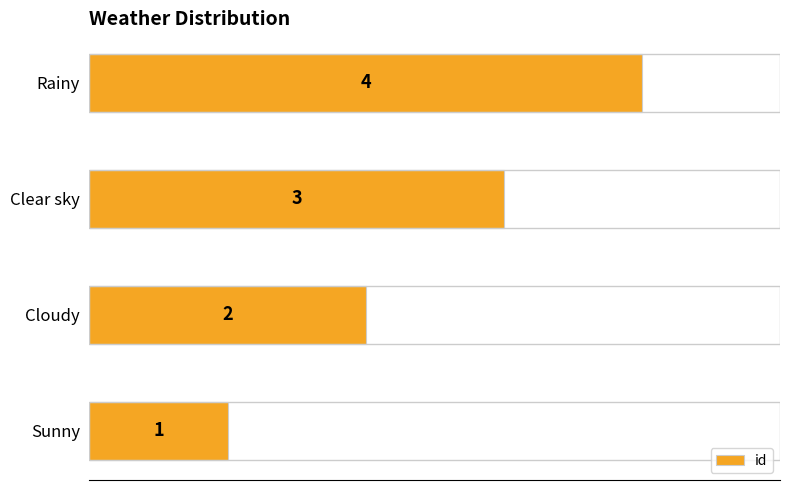

How many values are between 2 and 4?

3